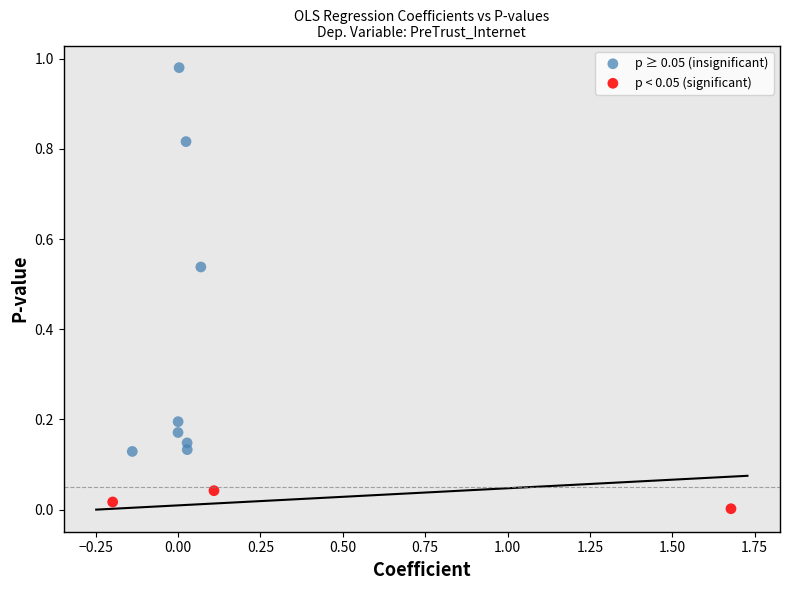

Which series has the largest Y range (max minus min)?

p ≥ 0.05 (insignificant)